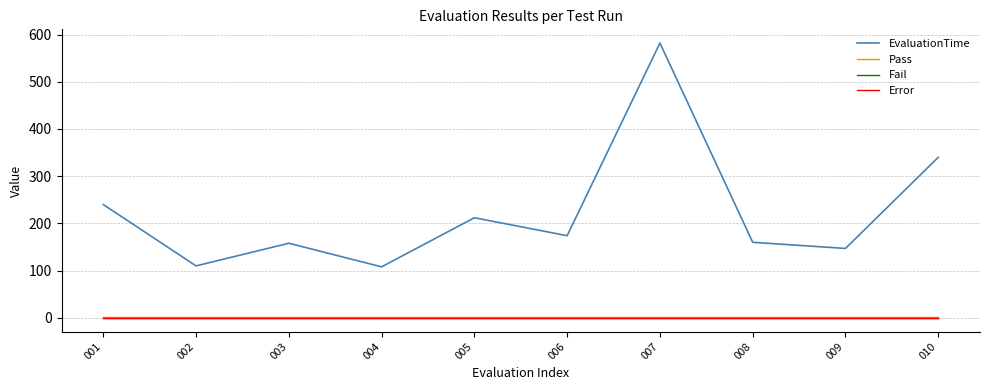

What are all the series names shown in the legend?

EvaluationTime, Pass, Fail, Error